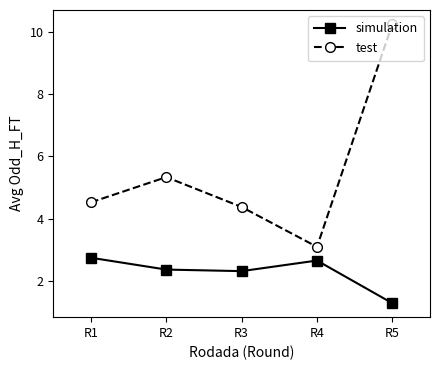

How many values in the simulation series are below 2?

1